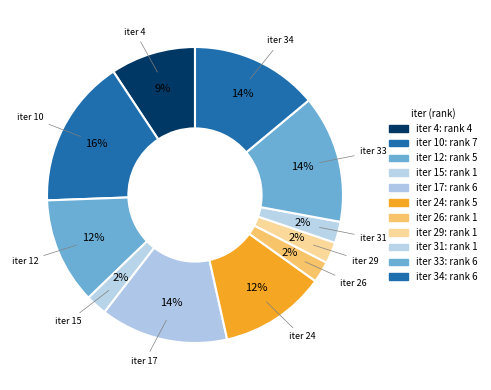

What is the largest slice in the pie chart?

iter 10